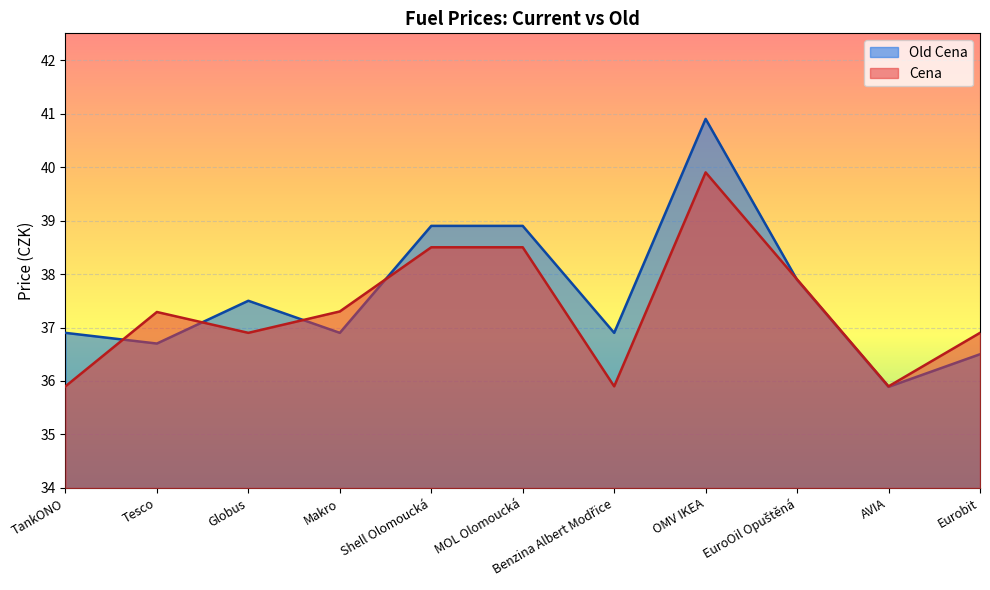

What is the label of the 2nd point from the left?

Tesco